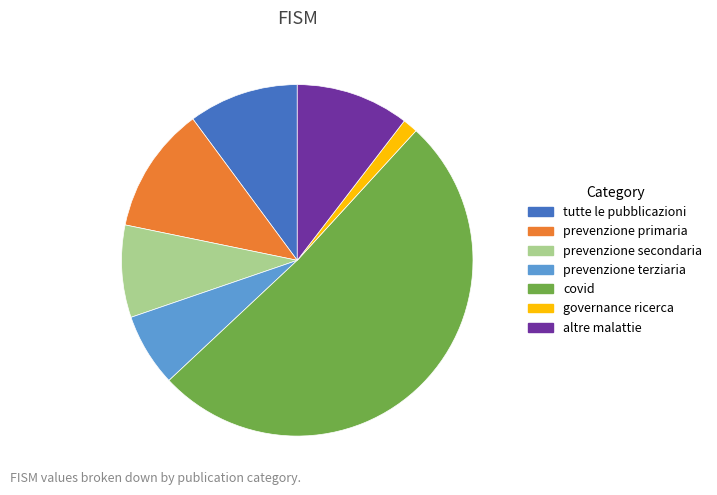

Is it true that prevenzione primaria is 1% of the pie?

False